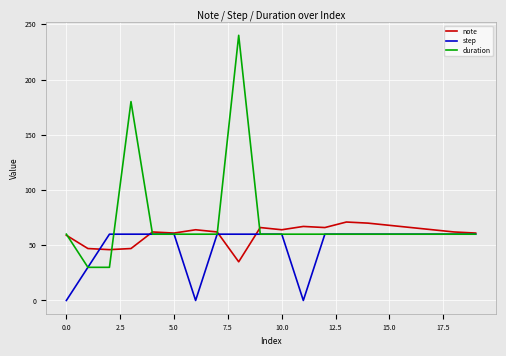

Rank the series by their maximum value, from highest to lowest.

duration, note, step